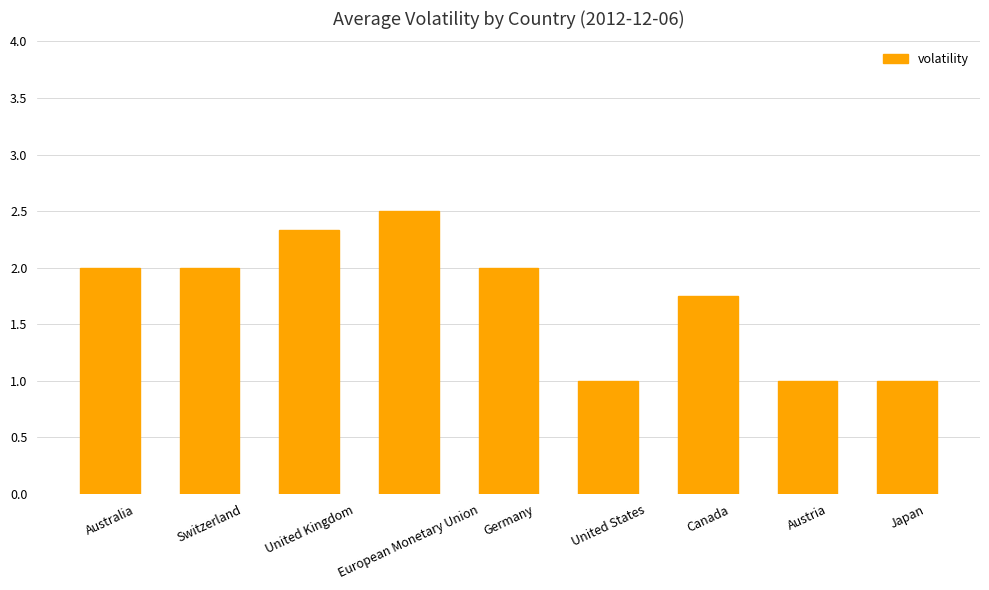

Does the chart contain any negative values?

No